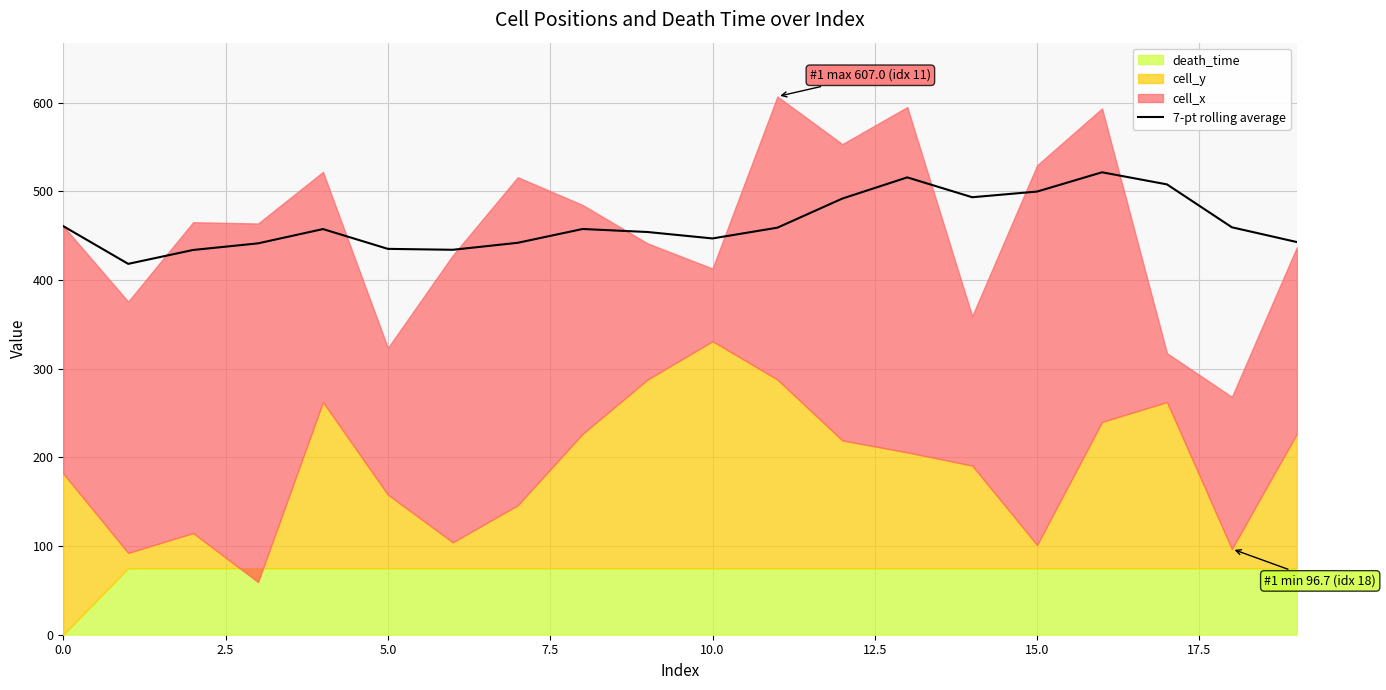

The value of 7-pt rolling average at 10.0 is 166.6. True or false?

False